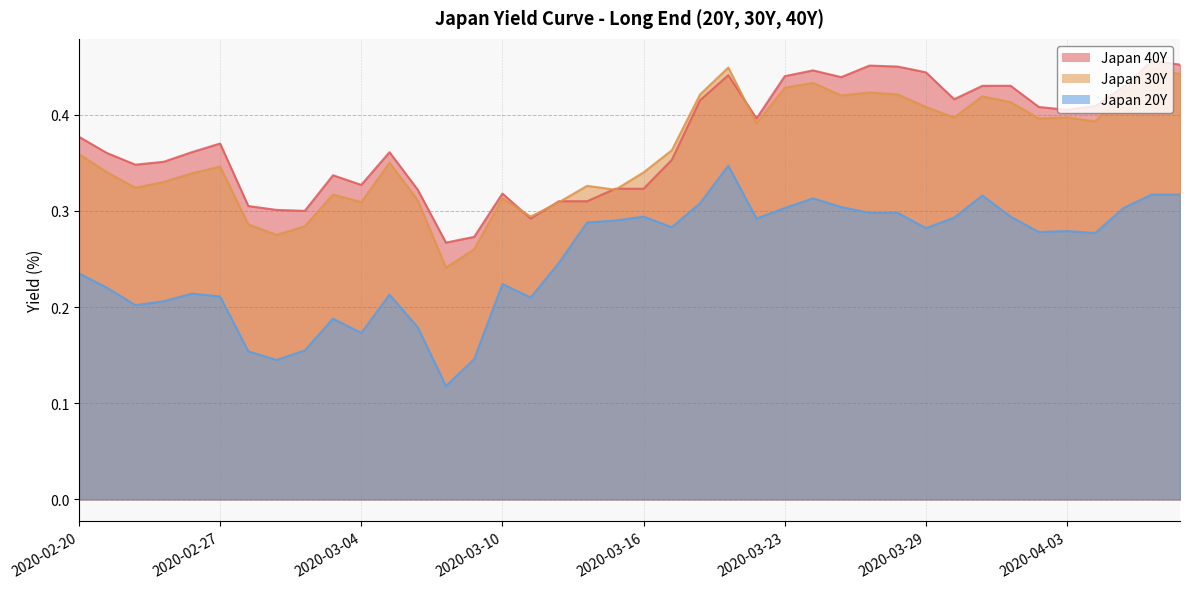

What is the label of the 13th point from the left?

2020-03-06